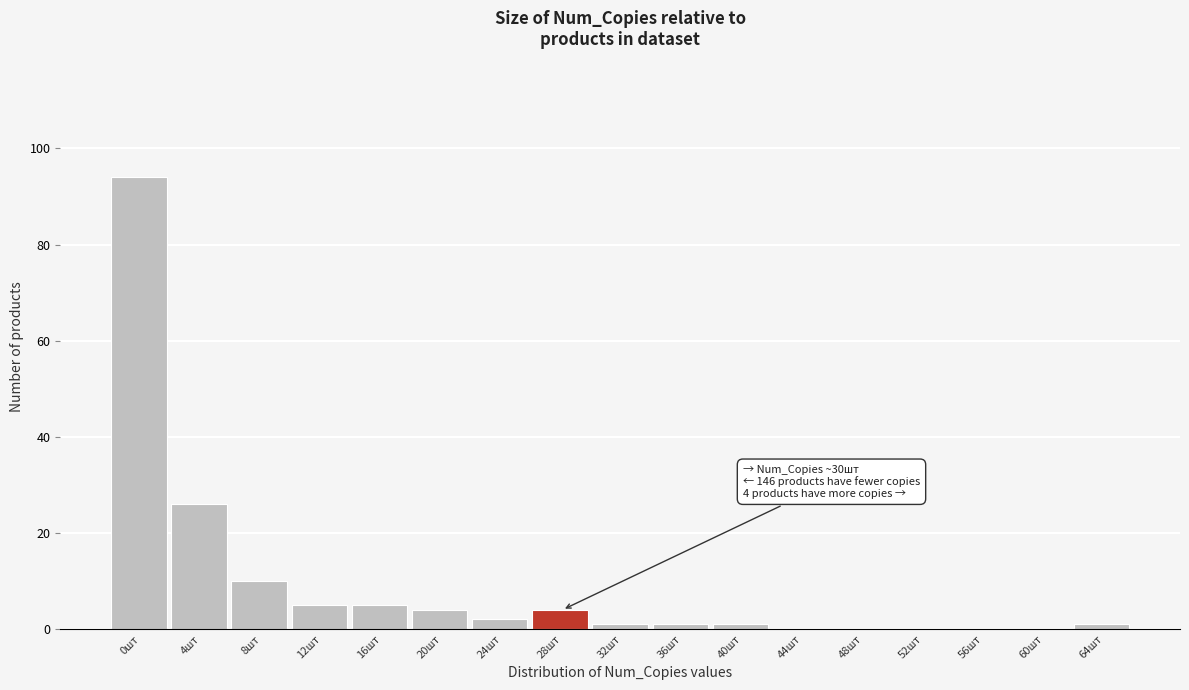

Reading right to left, transcribe all the data shown in this chart.

64шт=1	60шт=0	56шт=0	52шт=0	48шт=0	44шт=0	40шт=1	36шт=1	32шт=1	28шт=4	24шт=2	20шт=4	16шт=5	12шт=5	8шт=10	4шт=26	0шт=94